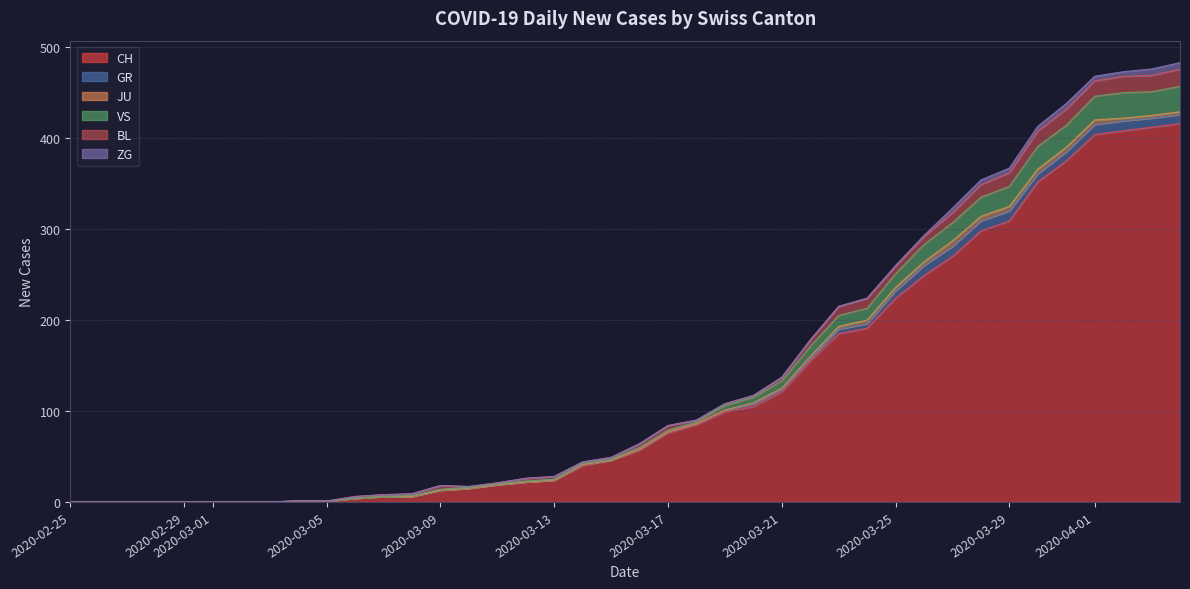

True or false: JU and GR intersect in this chart.

False